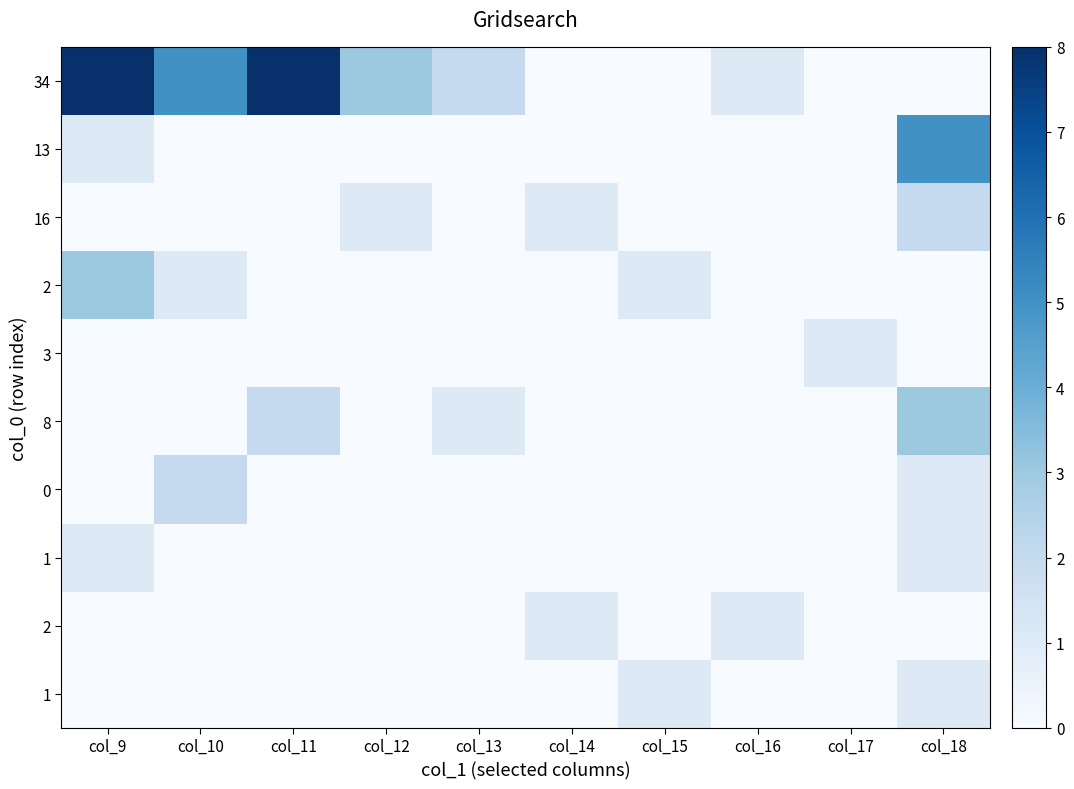

At which category is the sum across all series the highest?

col_9